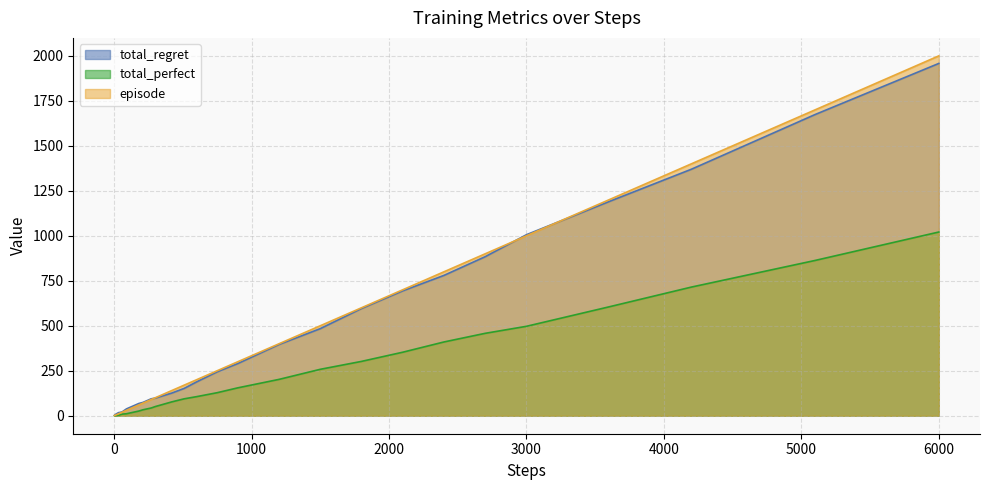

What is the maximum value for total_perfect?

1021